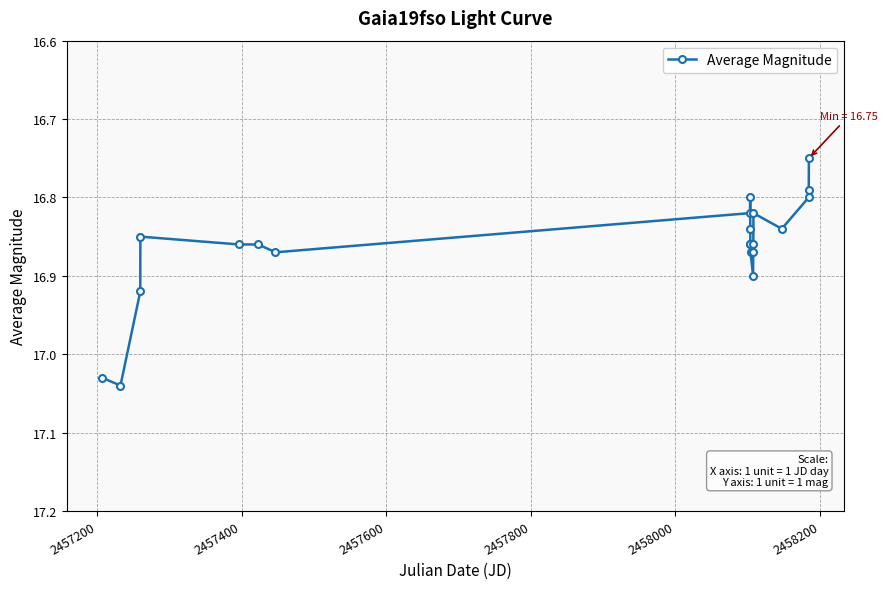

Does the chart display data point markers on the line(s)?

Yes